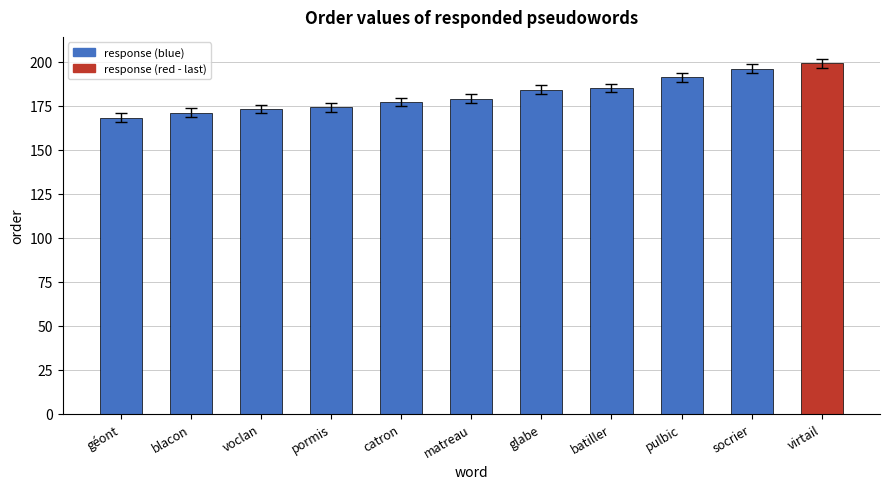

What value does the data have at batiller, to the nearest 5?

185